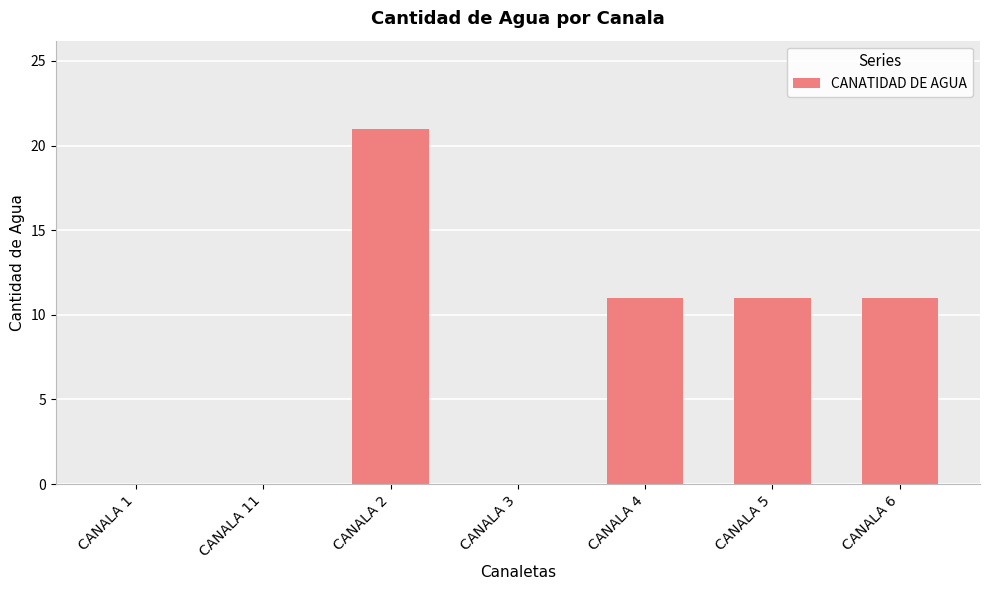

Reading right to left, list all the values displayed in this chart.

CANALA 6=11	CANALA 5=11	CANALA 4=11	CANALA 3=0	CANALA 2=21	CANALA 11=0	CANALA 1=0